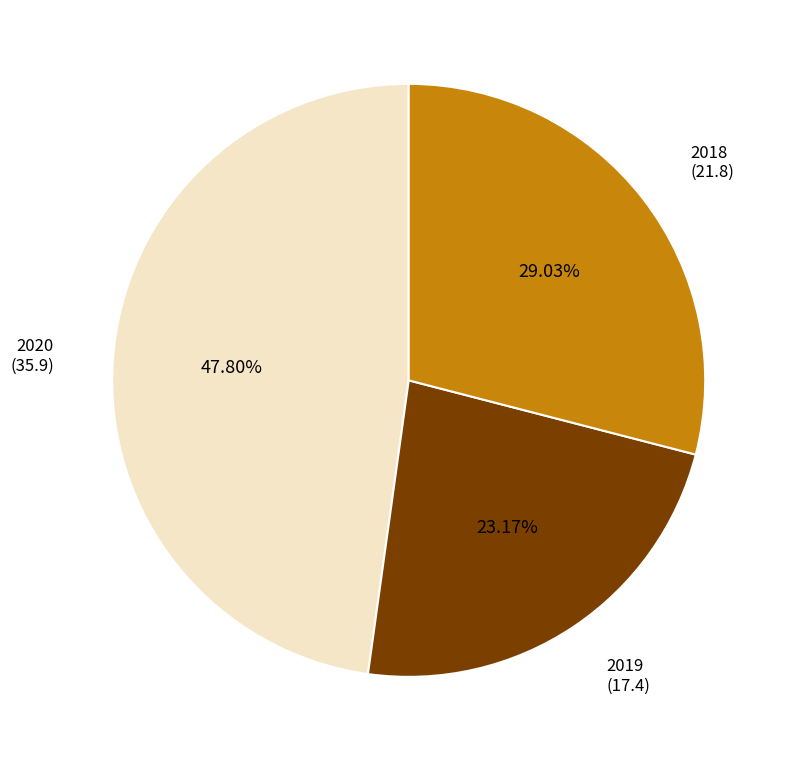

Is there any slice that represents more than half of the pie?

No